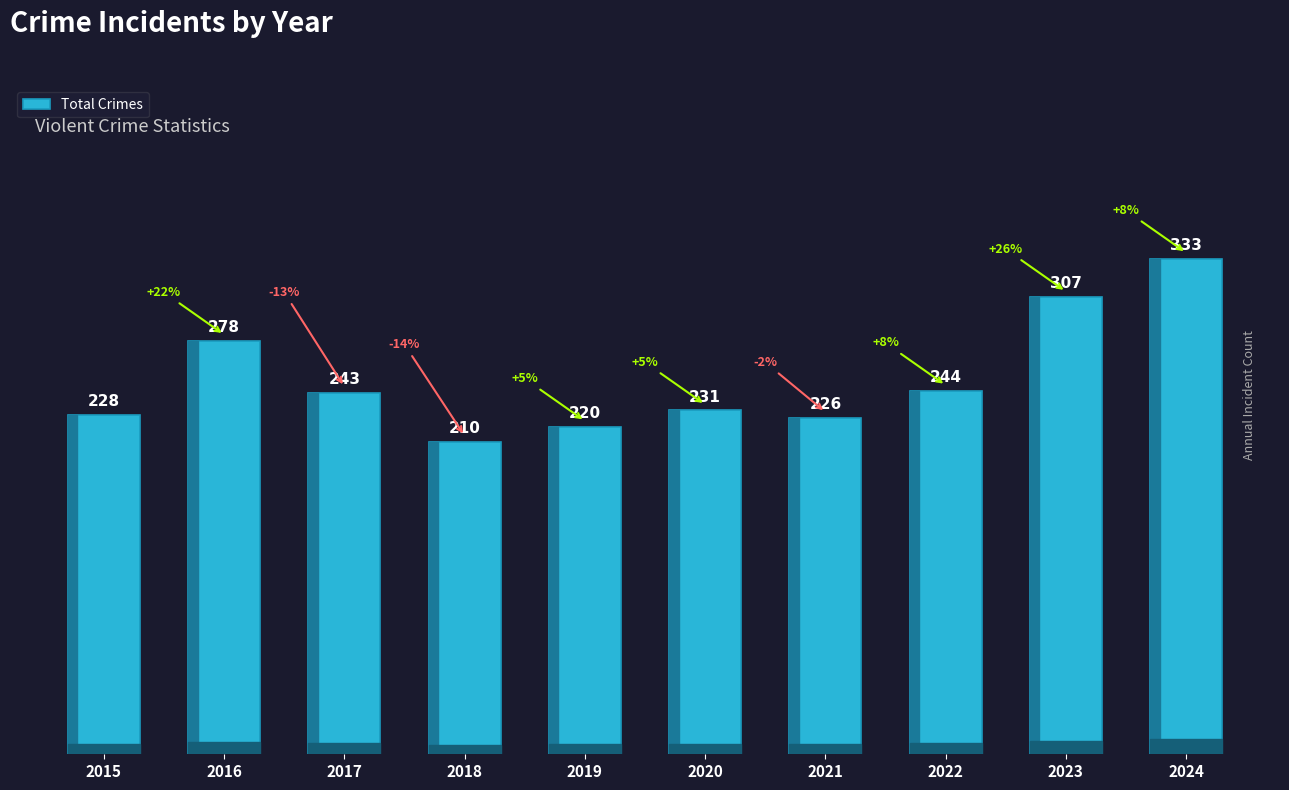

List the labels in order of value, largest first.

2024, 2023, 2016, 2022, 2017, 2020, 2015, 2021, 2019, 2018